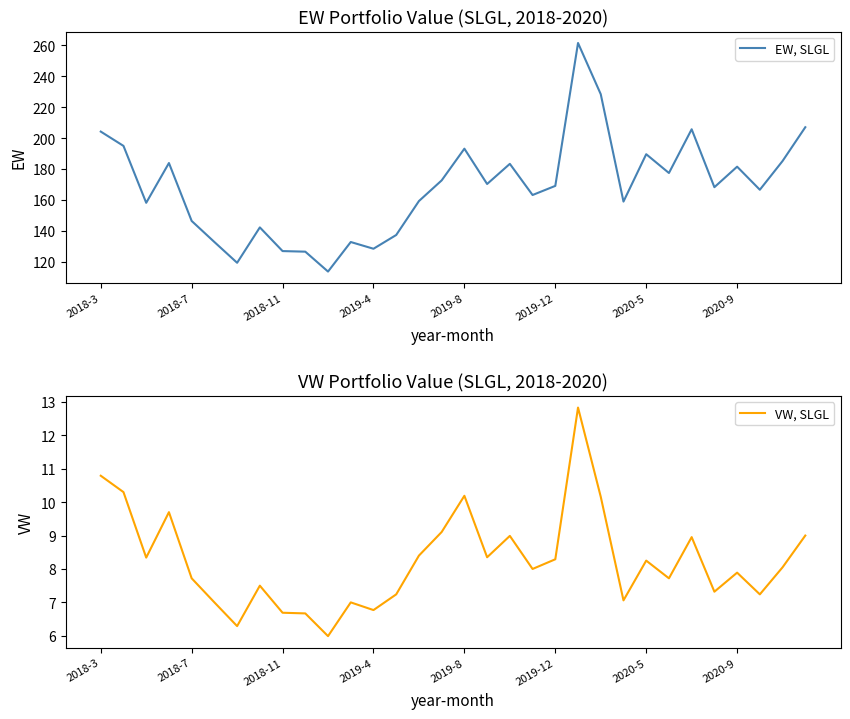

The value of EW, SLGL at 2019-8 is 193.1. True or false?

True